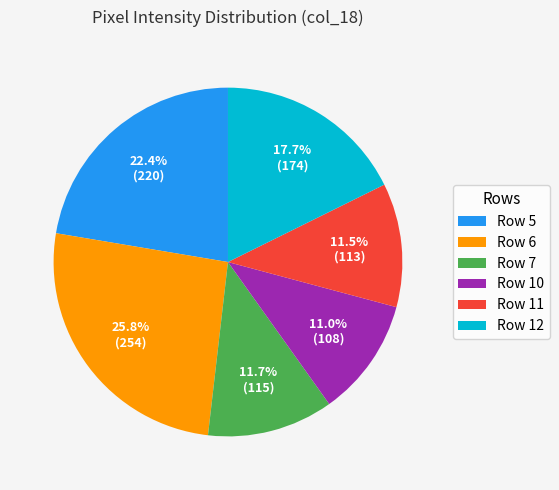

Combined, do Row 10 and Row 5 account for over 50%?

No